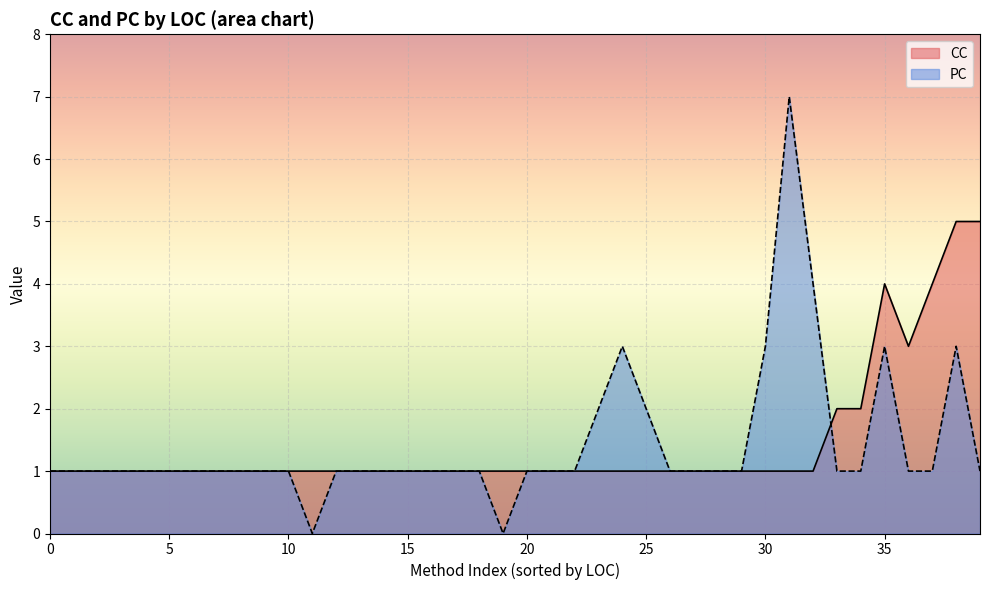

Which series has the widest spread of values?

PC